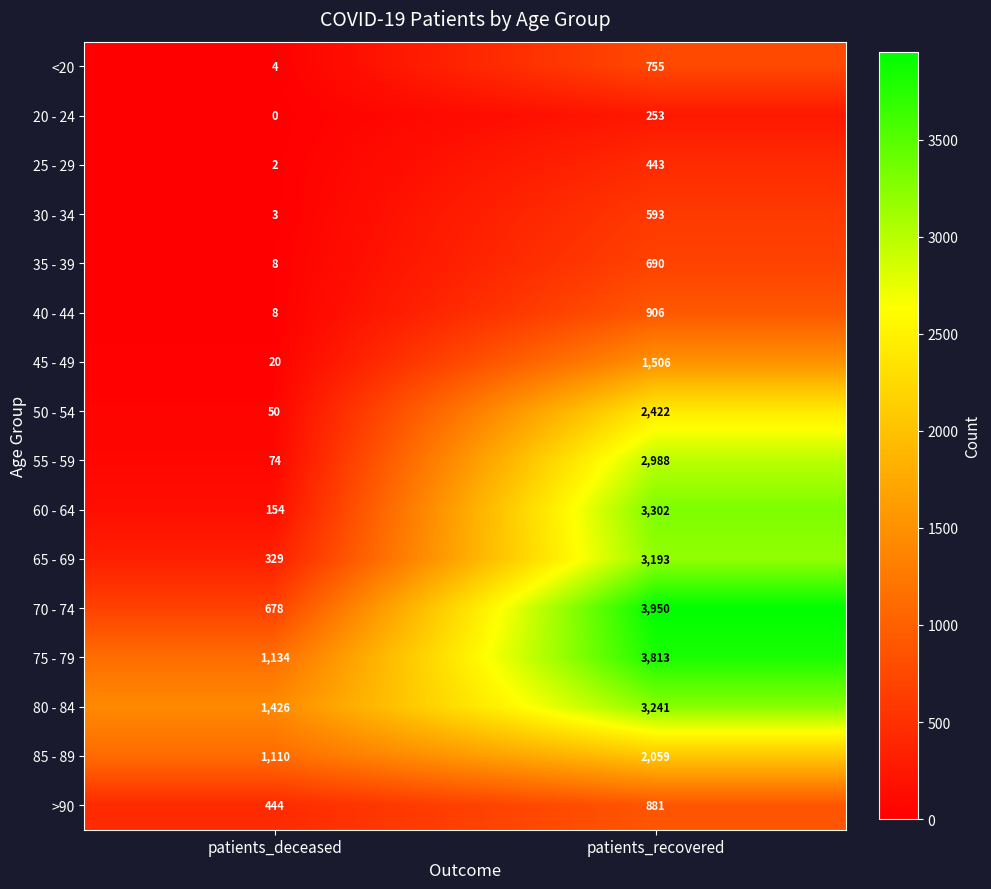

Between patients_deceased and patients_recovered, which series saw the biggest shift?

70 - 74